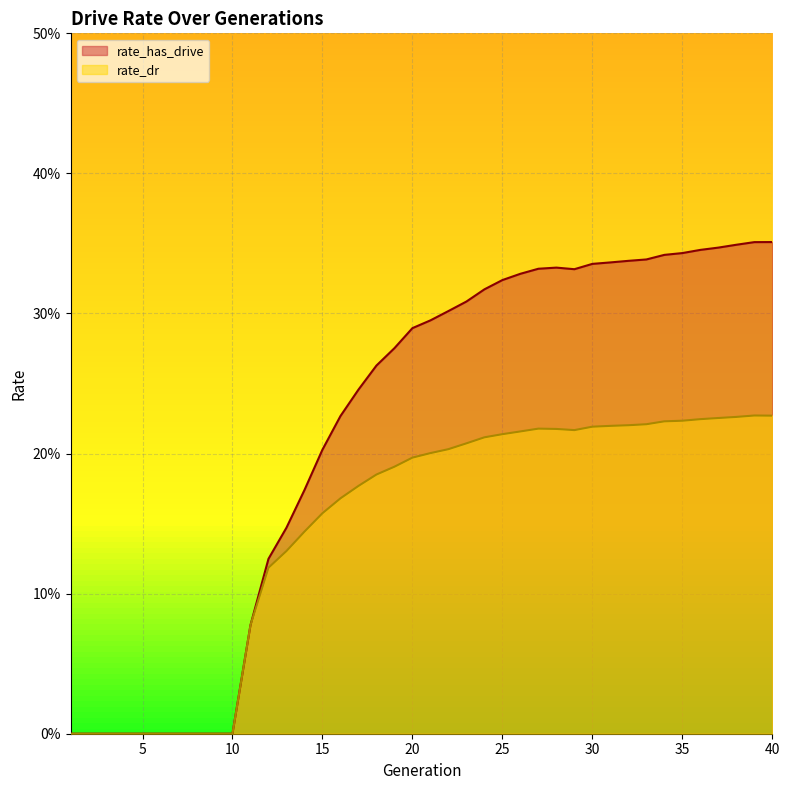

Between 21 and 34, which series saw the biggest shift?

rate_has_drive